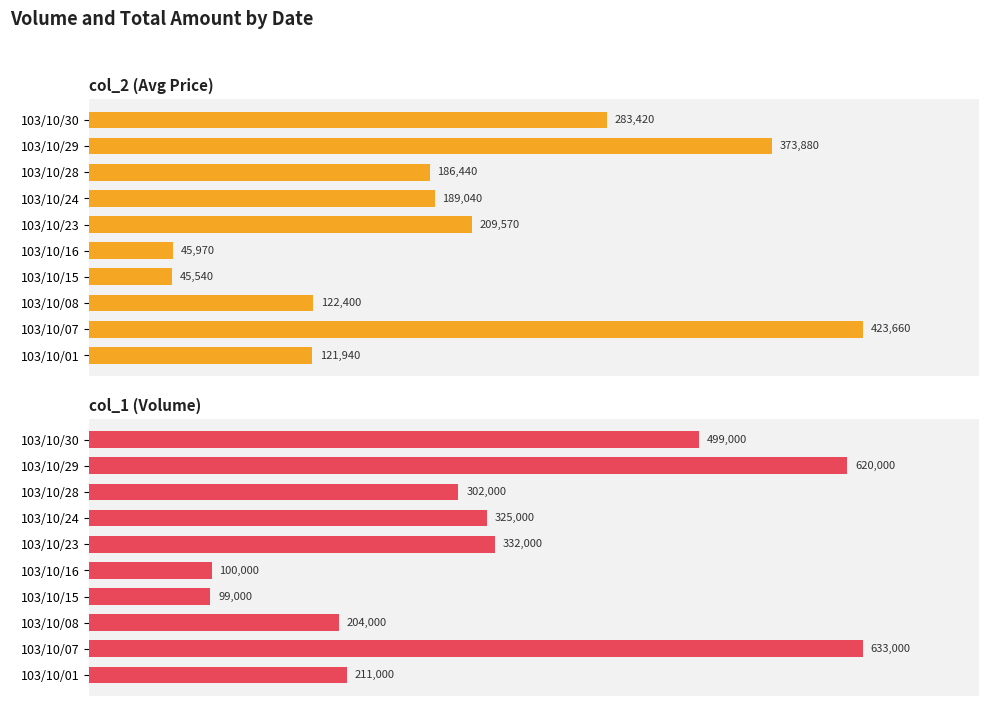

How many distinct data groups are displayed?

2